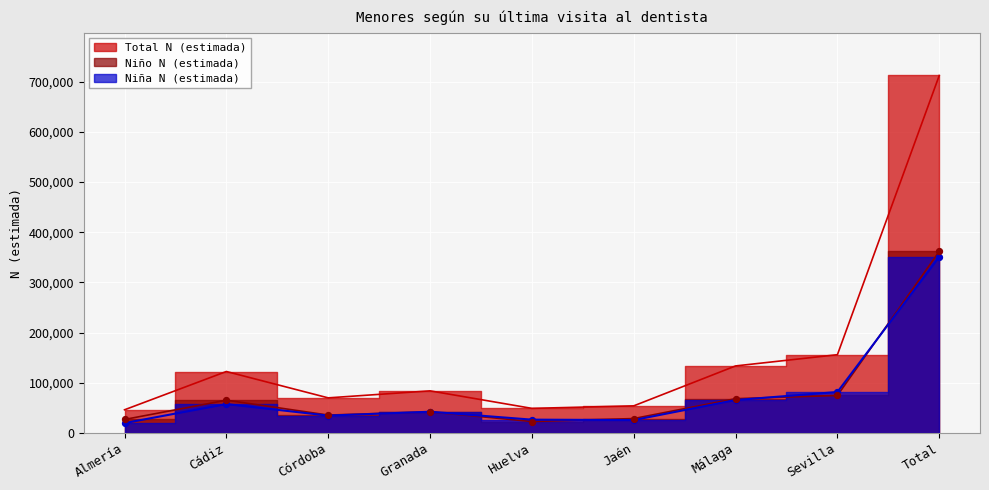

Is the value of Total N (estimada) at Córdoba greater than the value of Niña N (estimada) at Málaga?

Yes